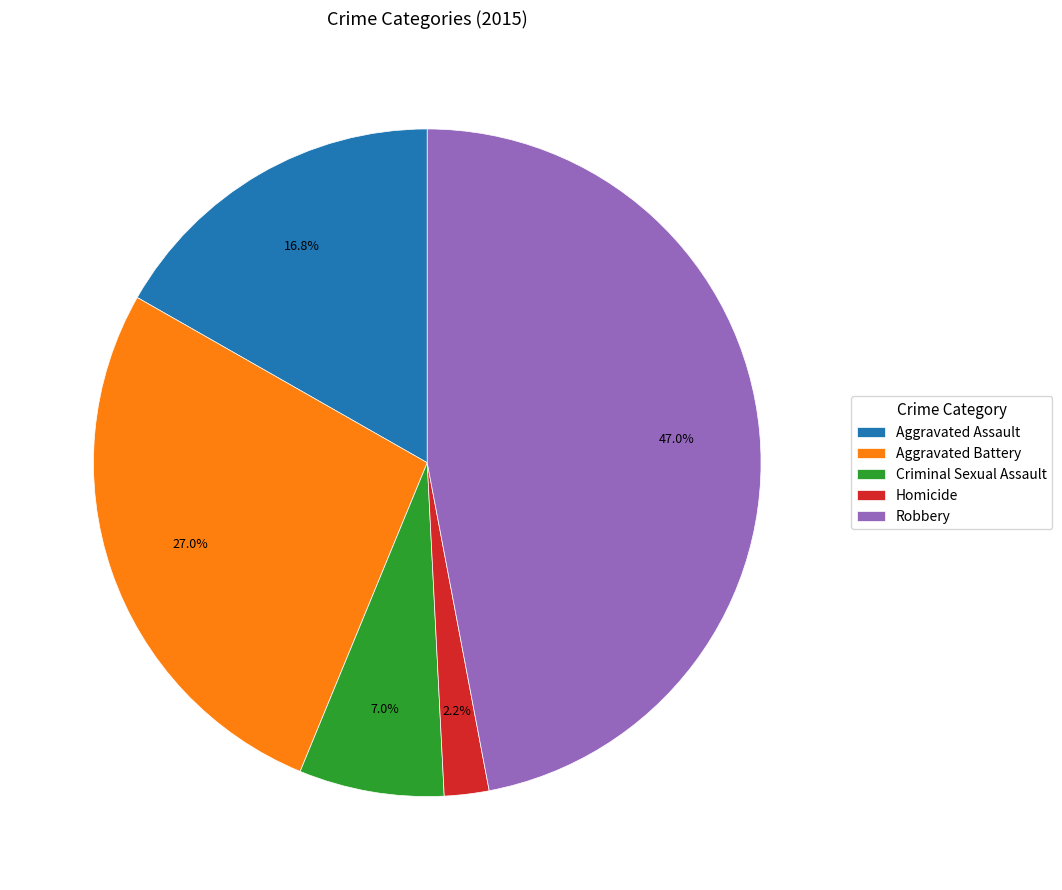

Which slice is the largest?

Robbery